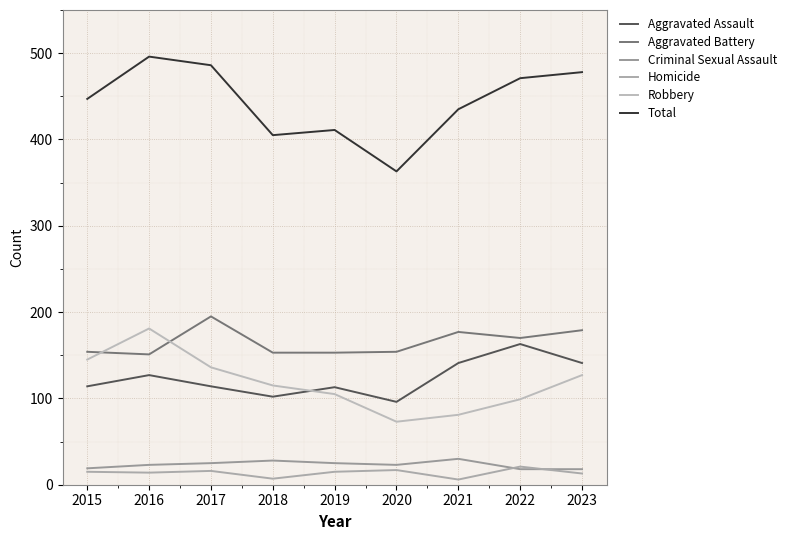

Which series changed the most between 2015 and 2020?

Total